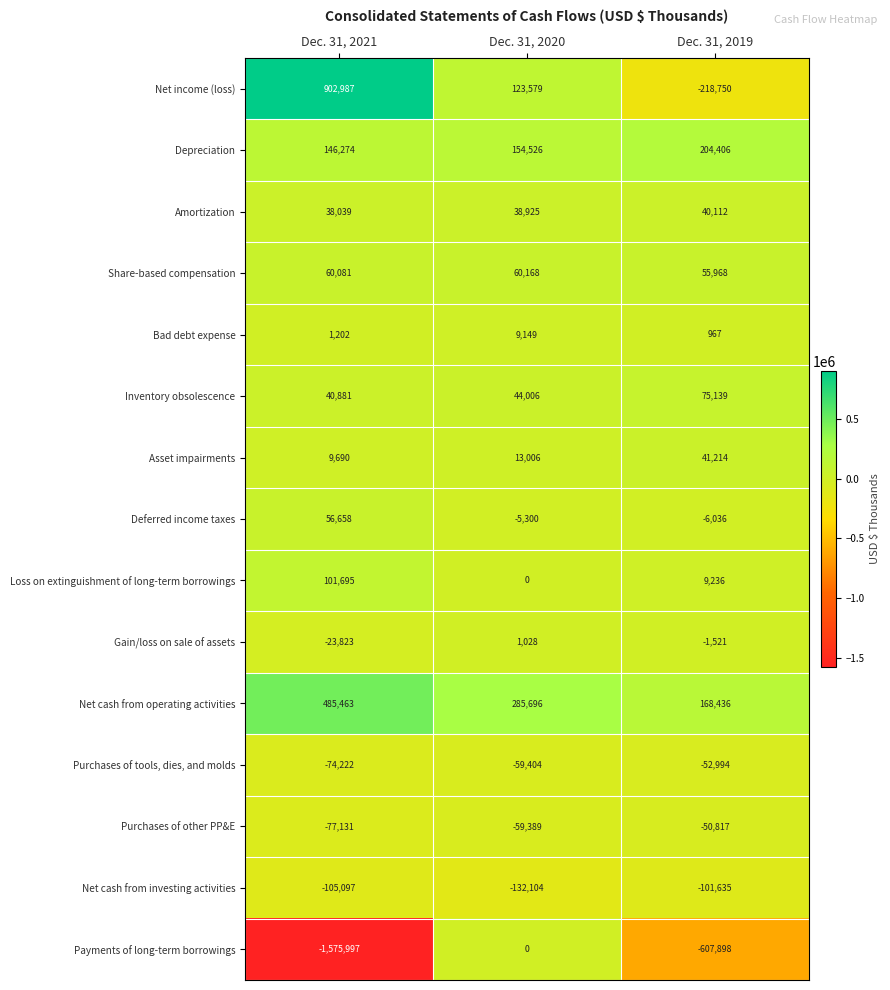

Which label corresponds to the smallest value in the chart?

Dec. 31, 2021